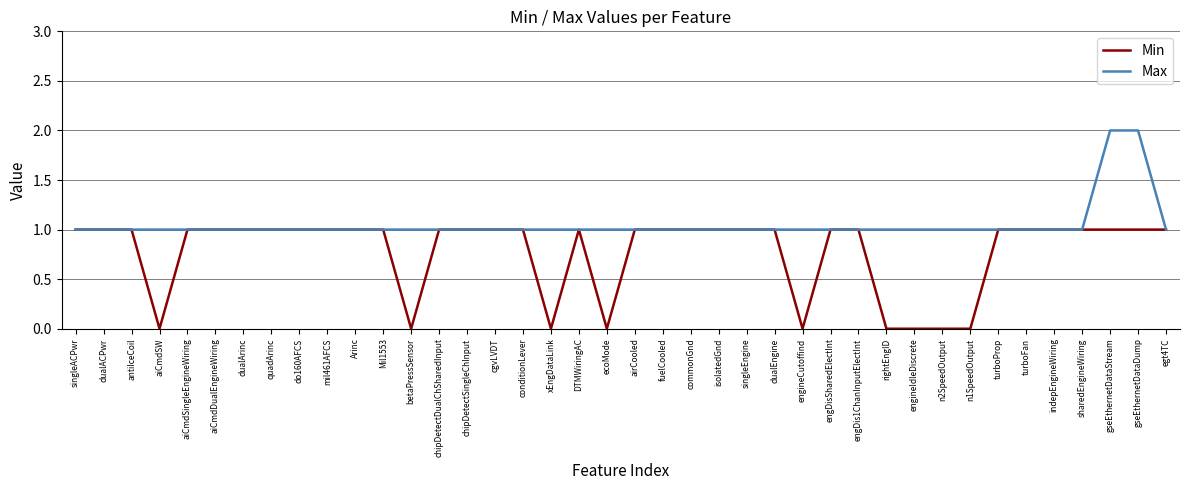

The Max series shows 1 at egt4TC. True or false?

True